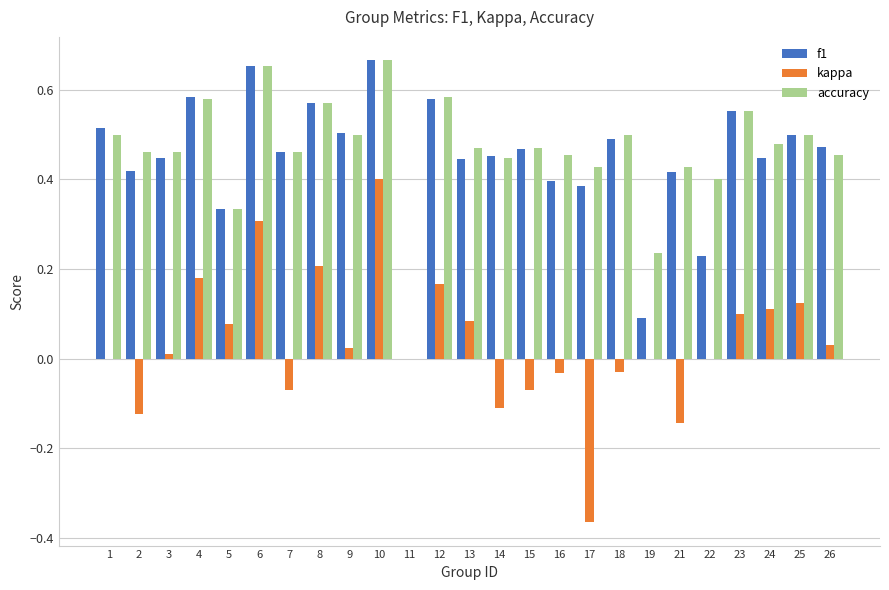

Which series has the largest total across all categories?

accuracy